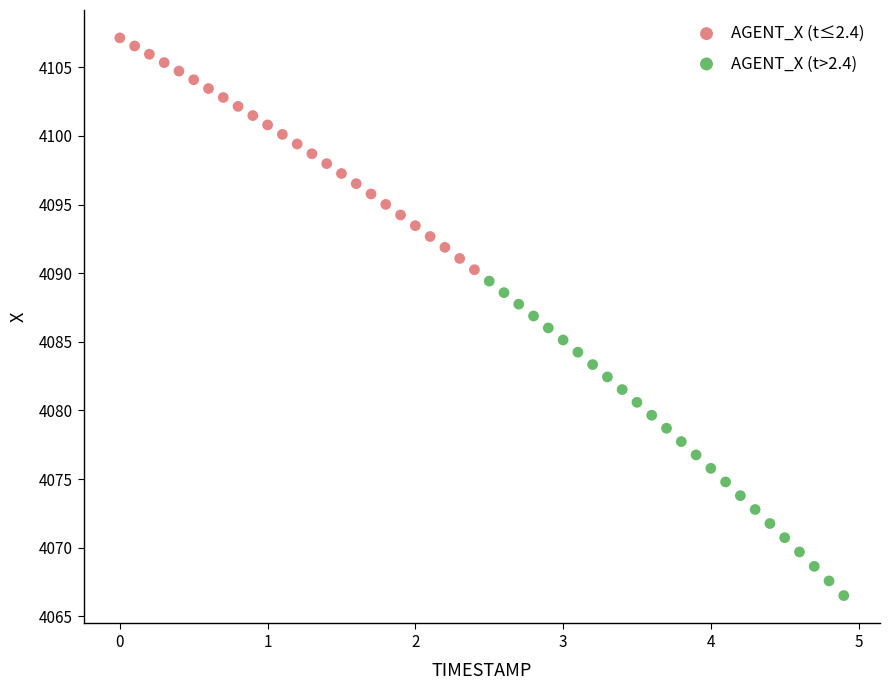

Which series contains the lowest Y value?

AGENT_X (t>2.4)